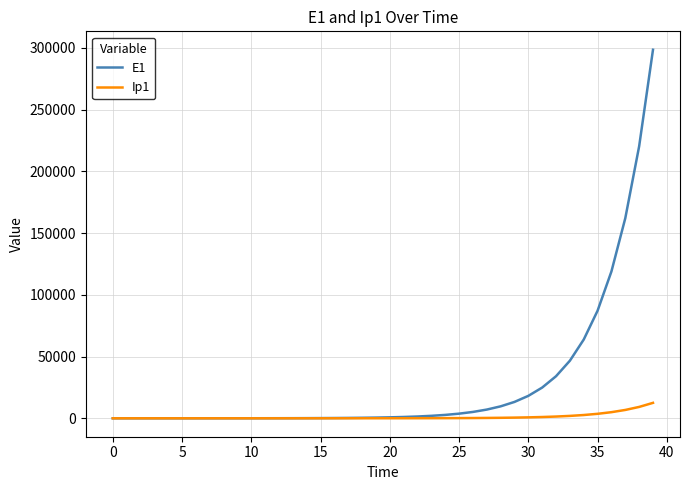

What is the maximum value for E1?

298529.4